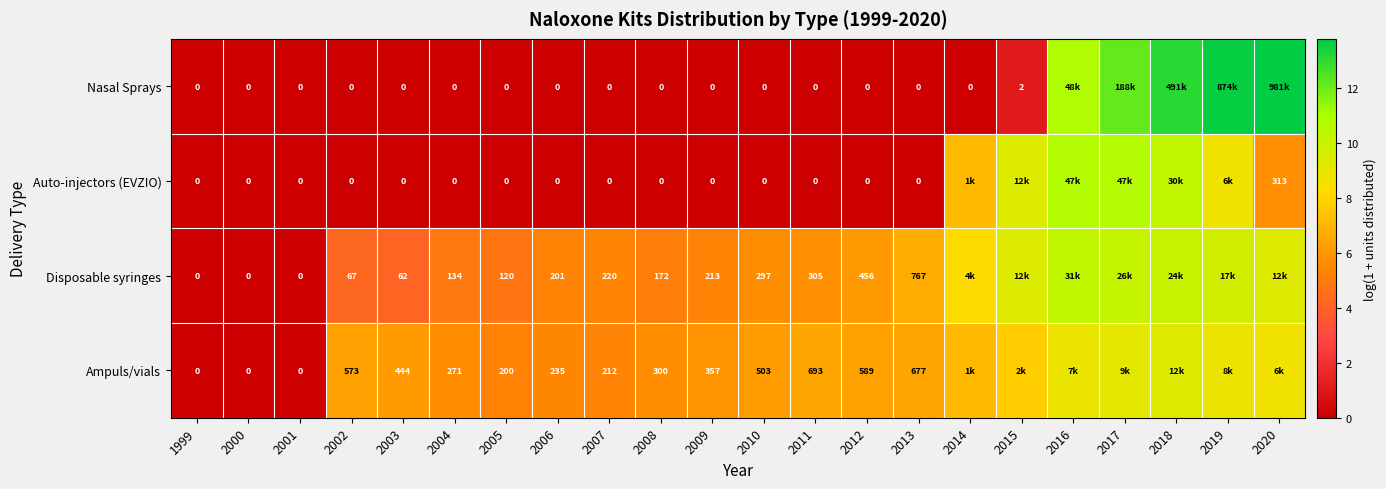

Which series changed the most between 1999 and 2014?

Disposable syringes